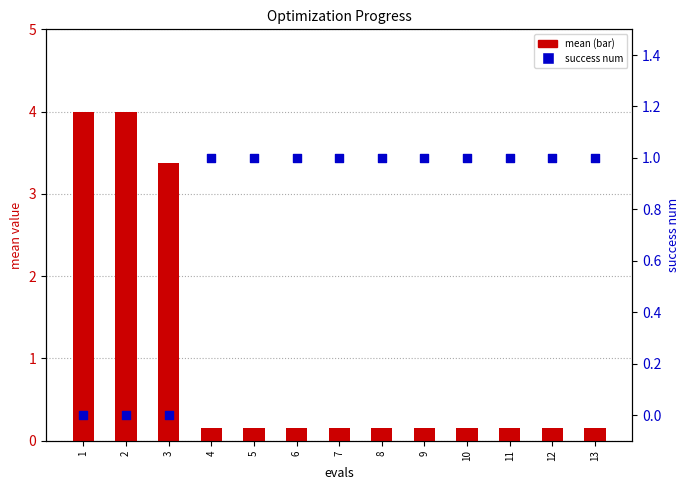

What is the total value across all series at 1?

4.0